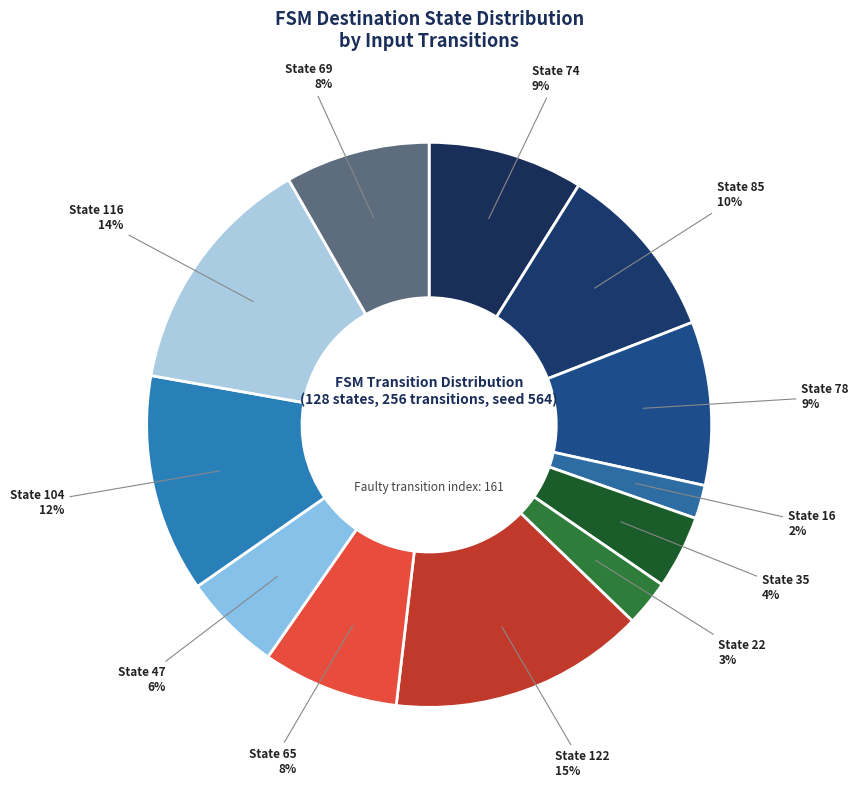

Count the number of slices in the pie.

12